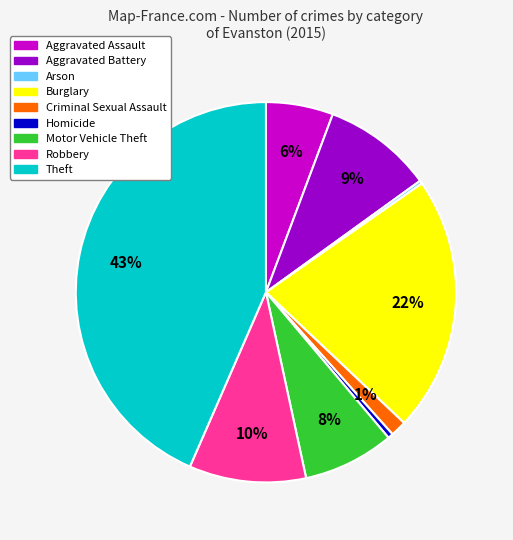

Which has a higher value, Theft or Aggravated Battery?

Theft